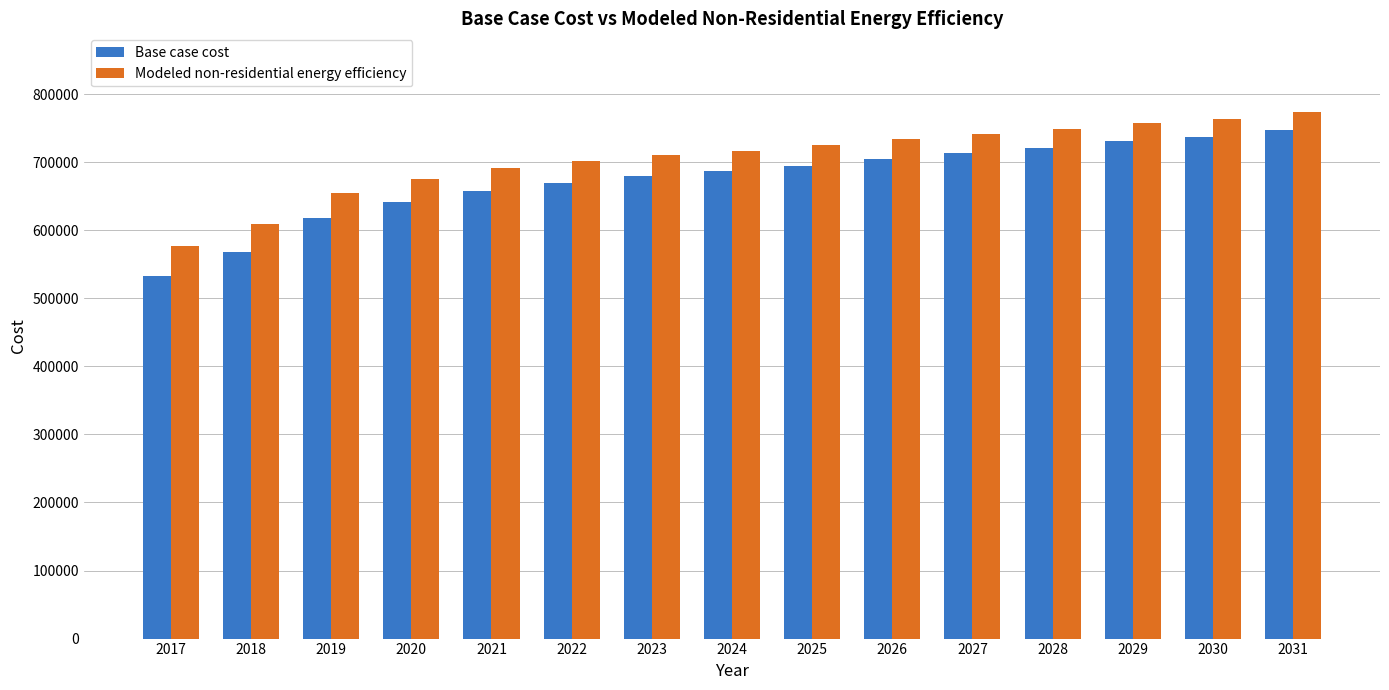

Is it true that Base case cost equals 1089117.6 at 2023?

False